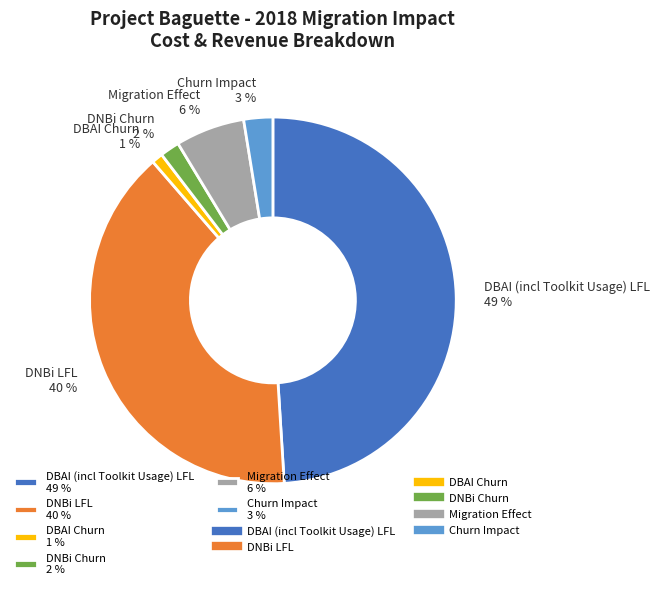

How many segments does this pie chart have?

6